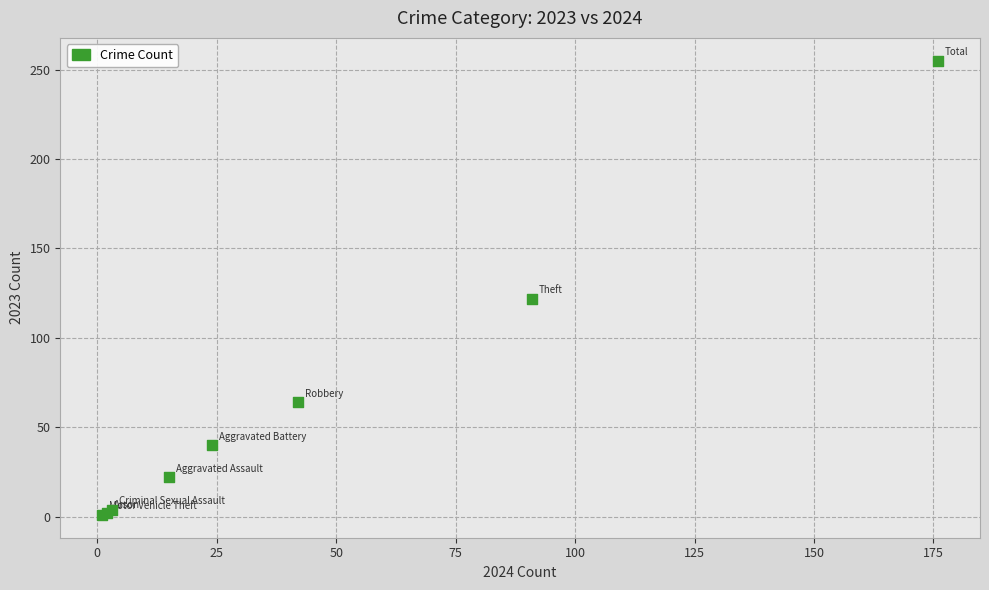

What Y value in the scatter plot is closest to 128?

122